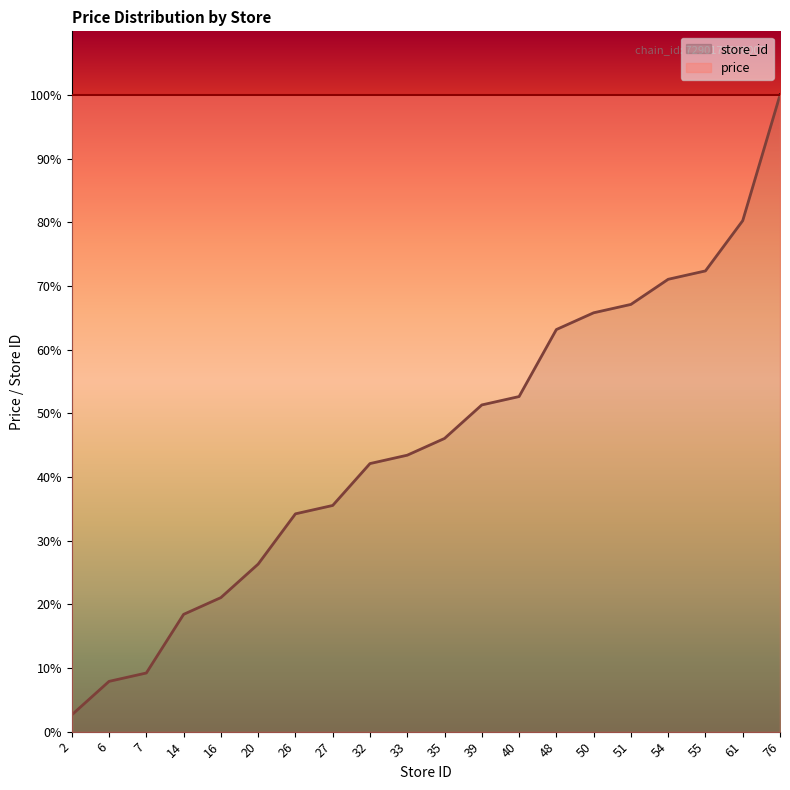

Reading right to left, transcribe all the data shown in this chart.

76=100.0	61=80.3	55=72.4	54=71.1	51=67.1	50=65.8	48=63.2	40=52.6	39=51.3	35=46.1	33=43.4	32=42.1	27=35.5	26=34.2	20=26.3	16=21.1	14=18.4	7=9.2	6=7.9	2=2.6